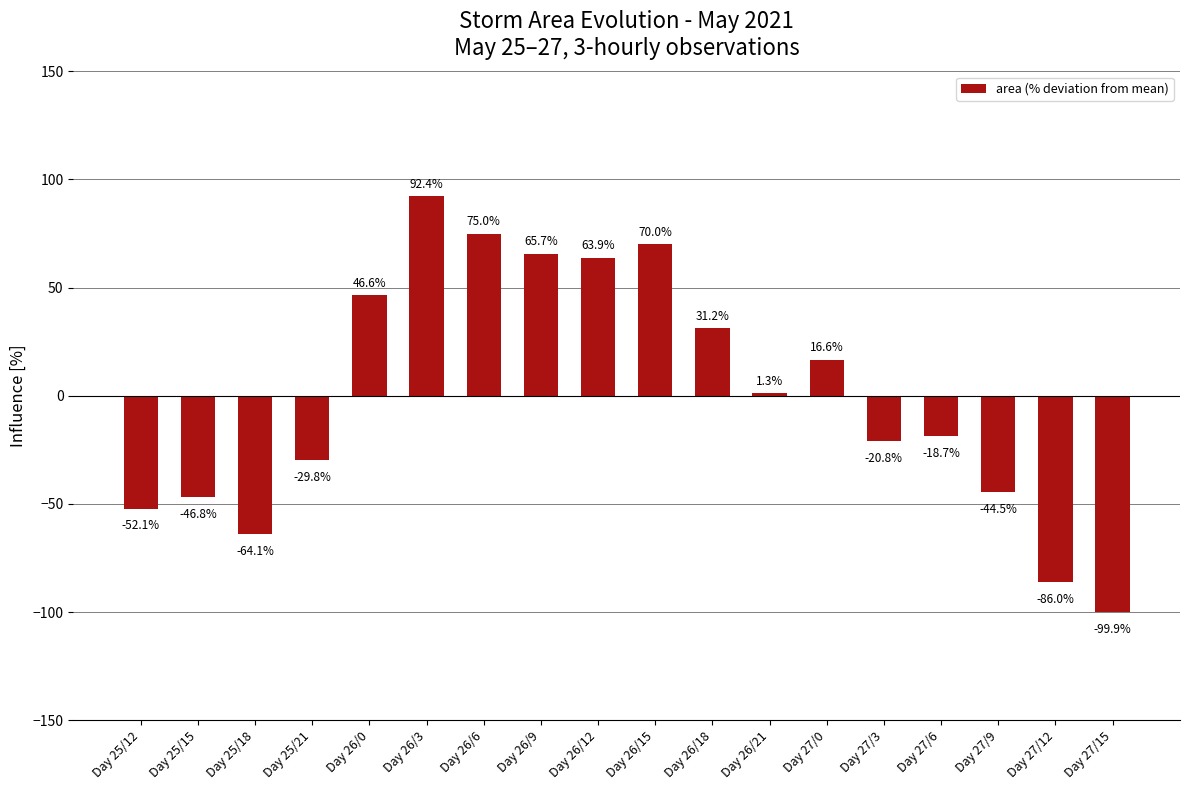

How many values are below zero?

9